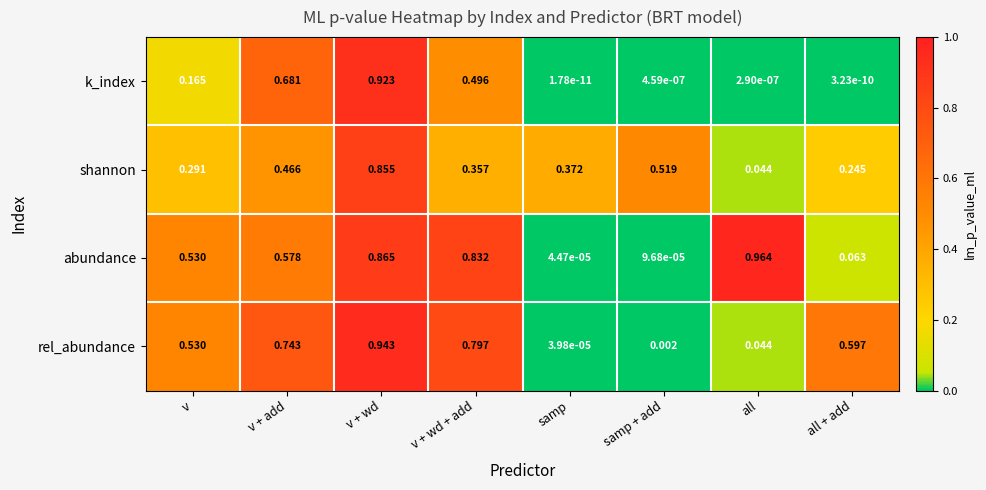

Rank the series at v + wd from lowest to highest value.

shannon, abundance, k_index, rel_abundance